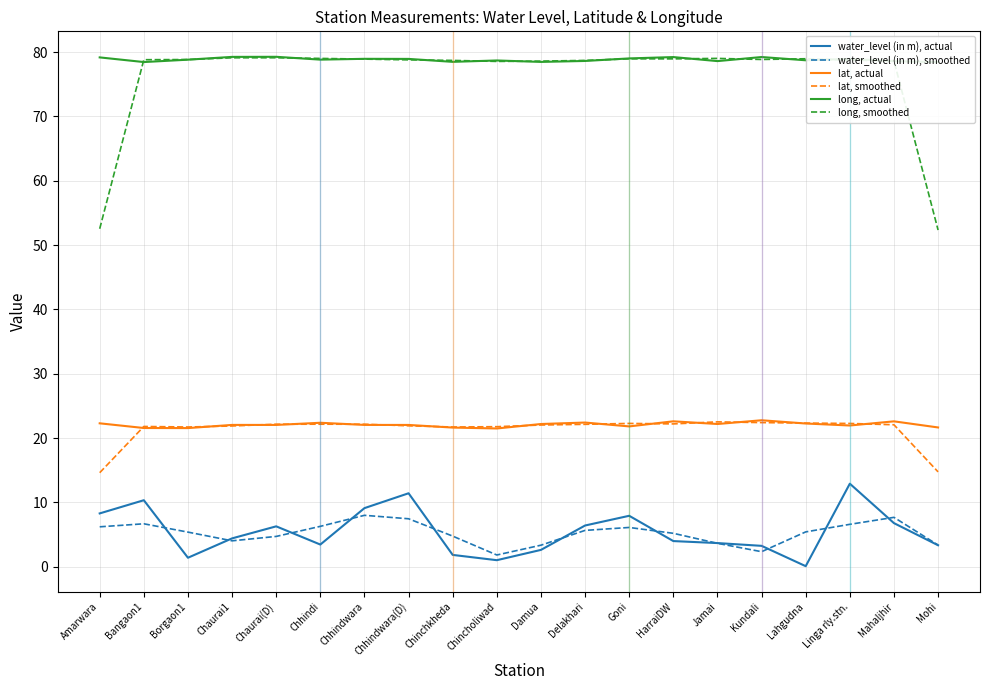

True or false: long, actual and long, smoothed cross at least once.

True